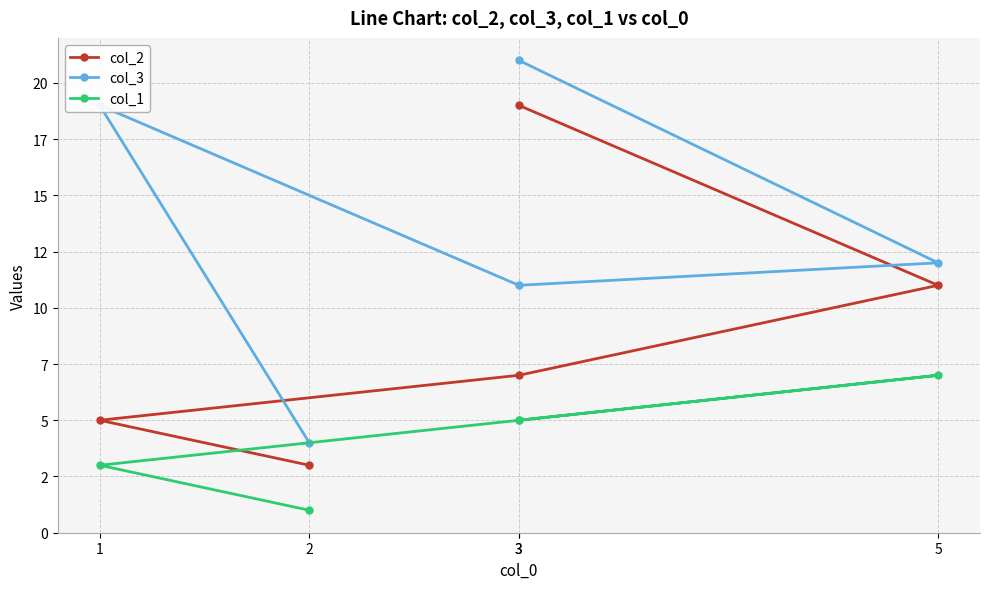

Reading left to right, extract all data points from this chart.

col_2: 3	5	7	11	19
col_3: 4	19	11	12	21
col_1: 1	3	5	7	5